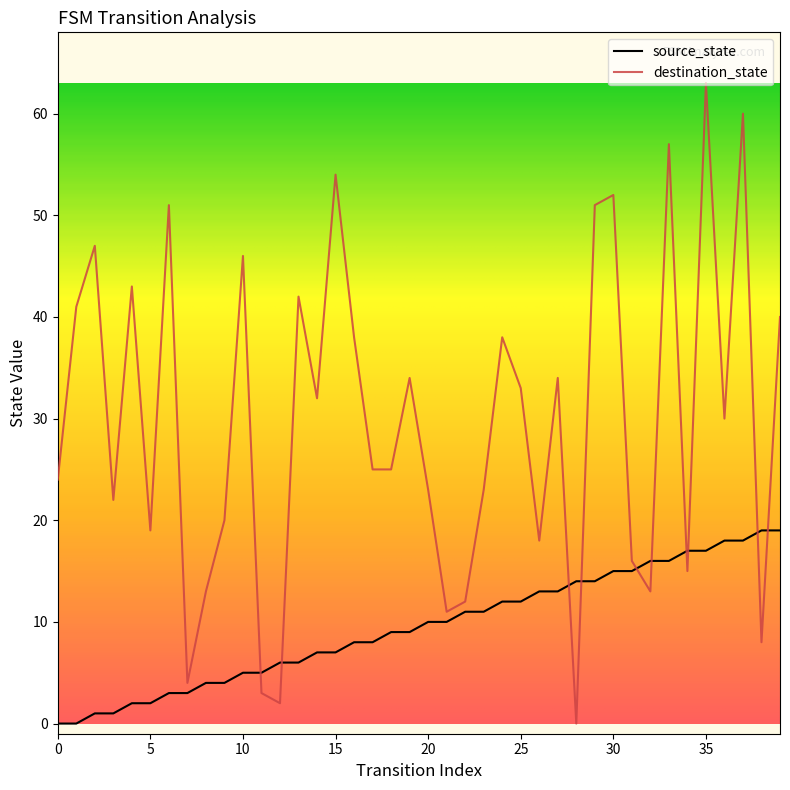

What is the maximum value shown in the chart?

63